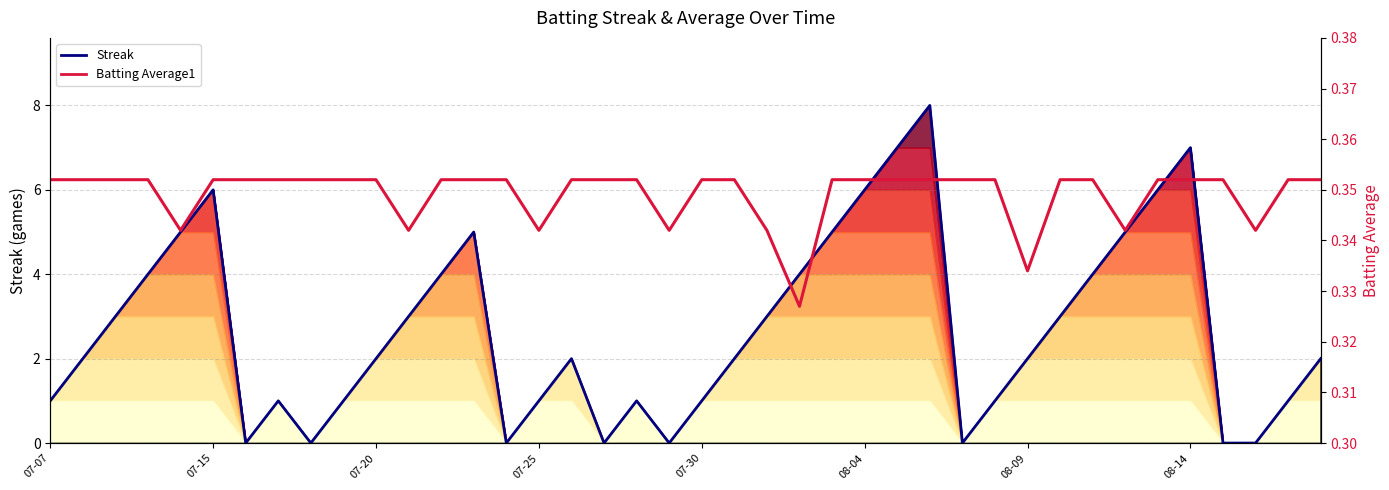

Does the chart display data point markers on the line(s)?

No